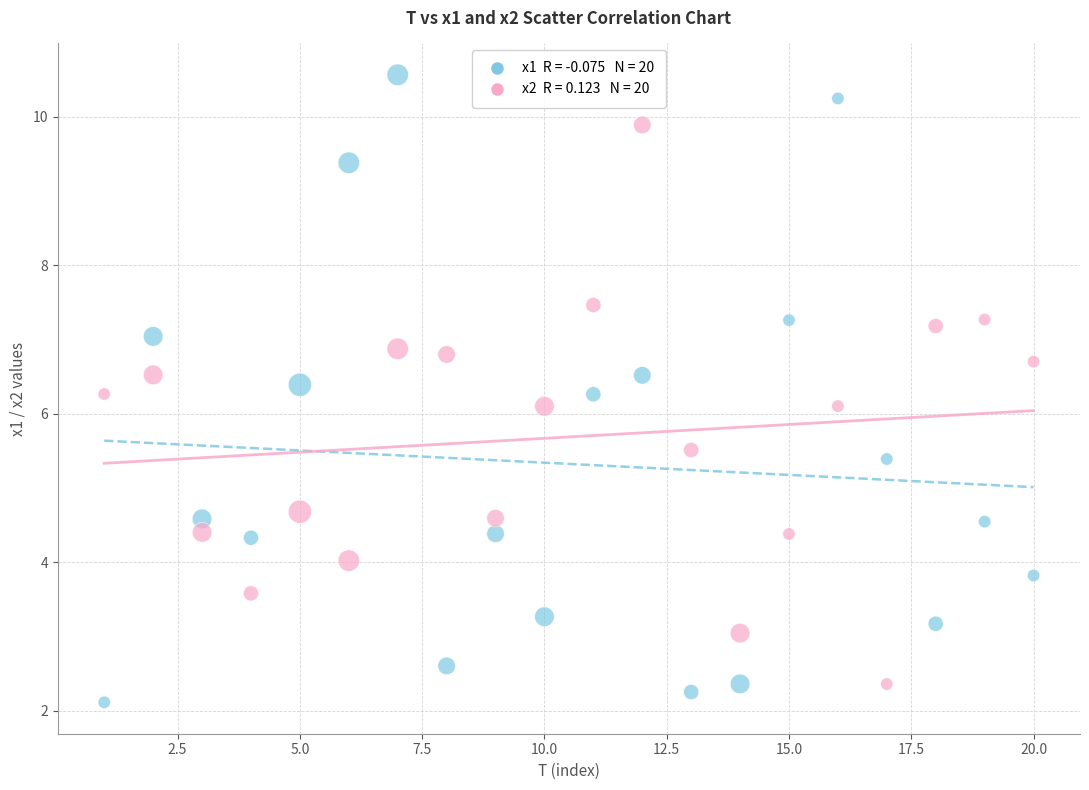

Across all data points, what is the range of Y values (max minus min)?

8.5